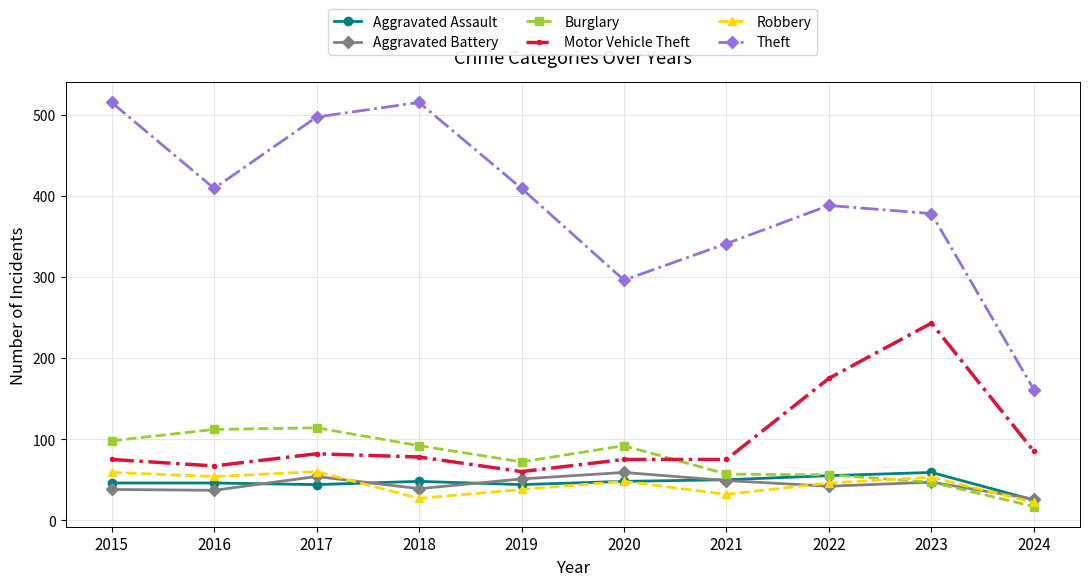

What is the approximate value of Aggravated Assault at 2017, to the nearest 5?

45